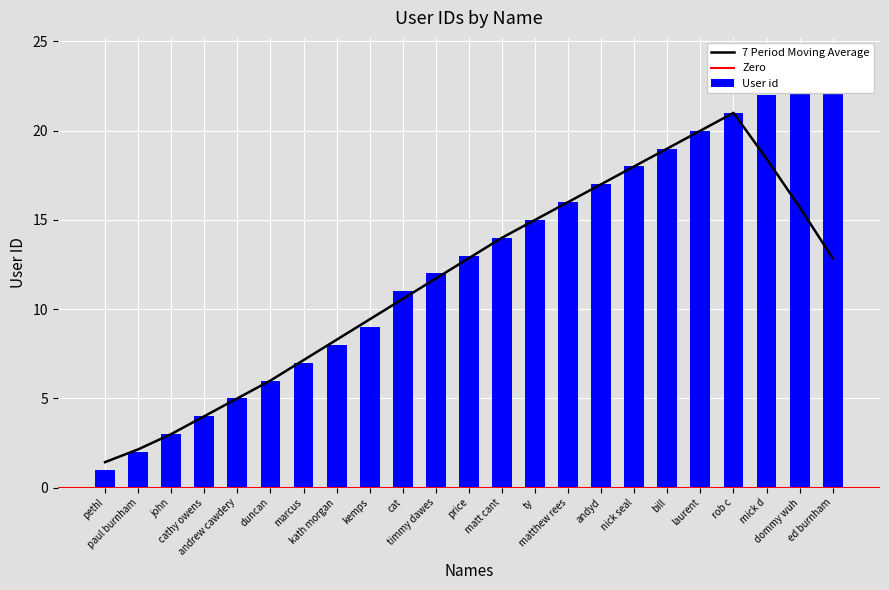

List the labels in order of value, largest first.

ed burnham, dommy wuh, mick d, rob c, laurent, bill, nick seal, andyd, matthew rees, ty, matt cant, price, timmy dawes, cat, kemps, kath morgan, marcus, duncan, andrew cawdery, cathy owens, john, paul burnham, pethl